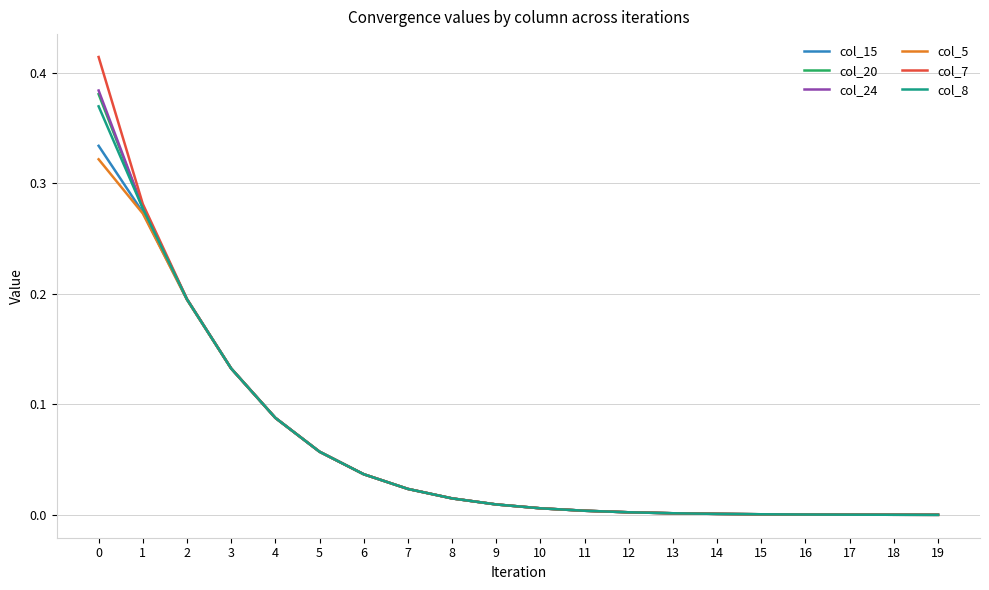

Which series has the largest range (max minus min)?

col_7